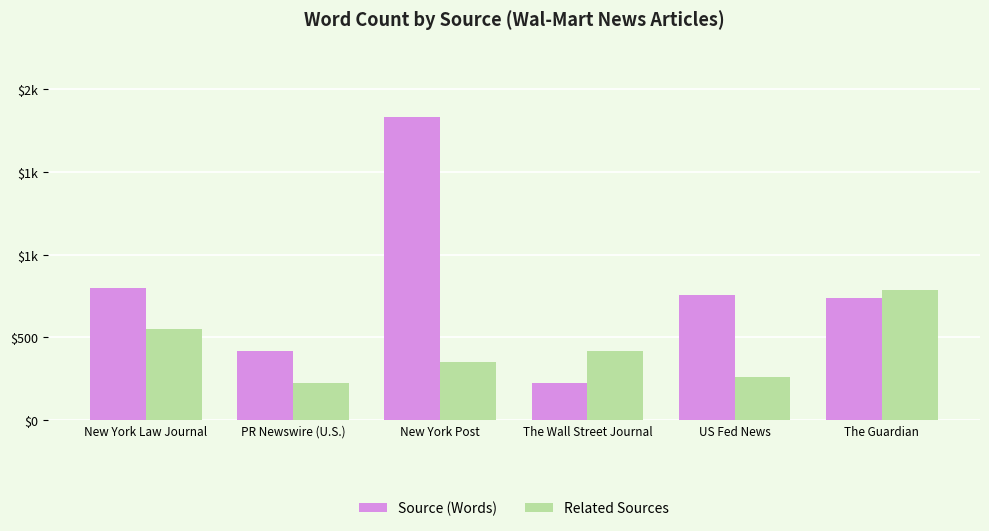

What is the sum of the Related Sources values at New York Law Journal and New York Post?

905